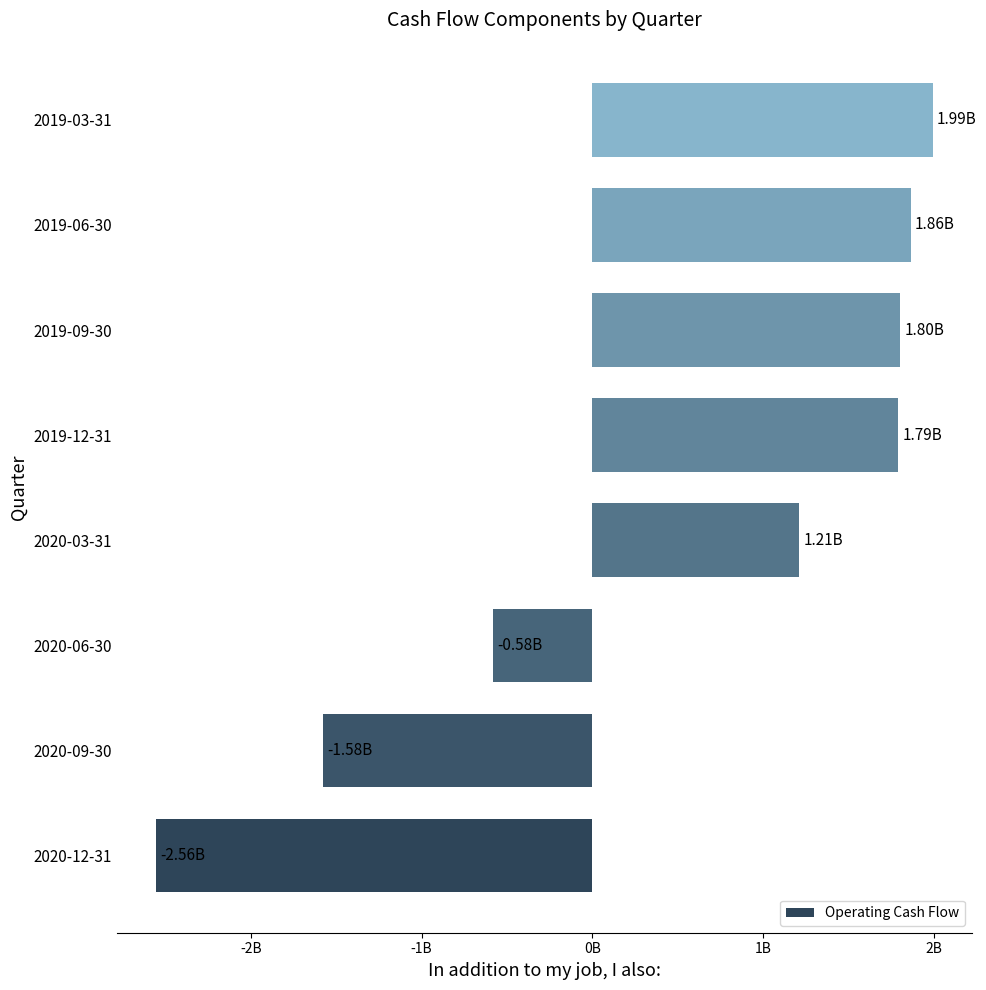

Are the bars horizontal?

Yes